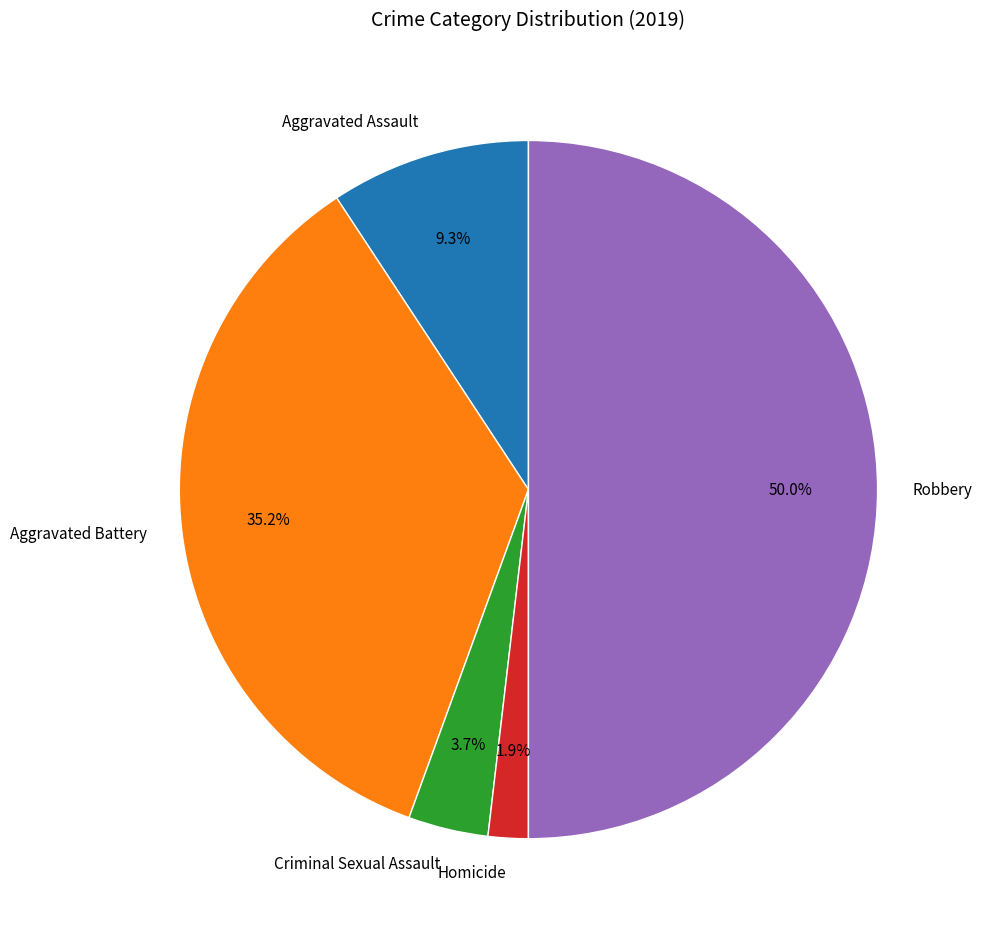

Rank the categories by value from highest to lowest.

Robbery, Aggravated Battery, Aggravated Assault, Criminal Sexual Assault, Homicide